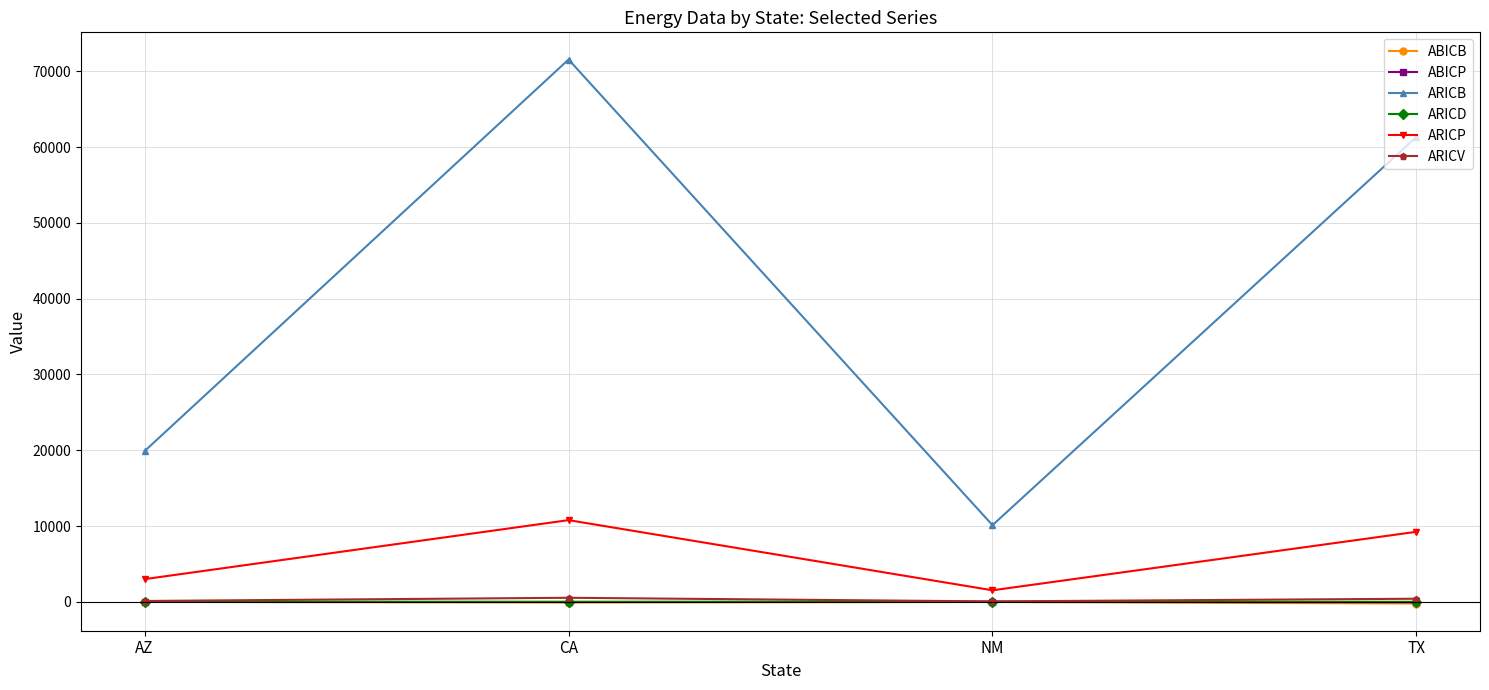

Where is the first local maximum for ARICP?

CA